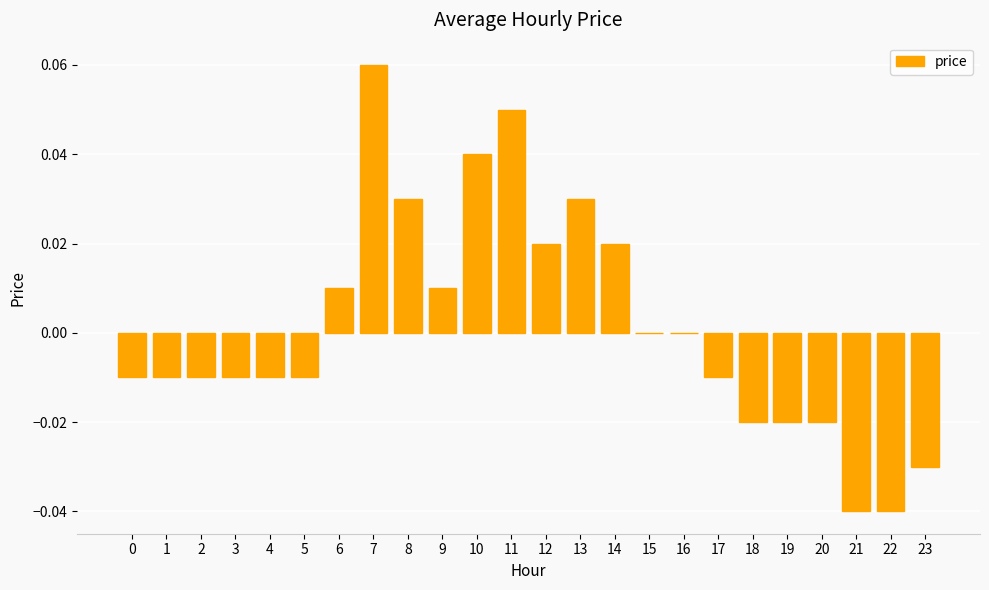

What is the change in value from 3 to 11?

+0.1